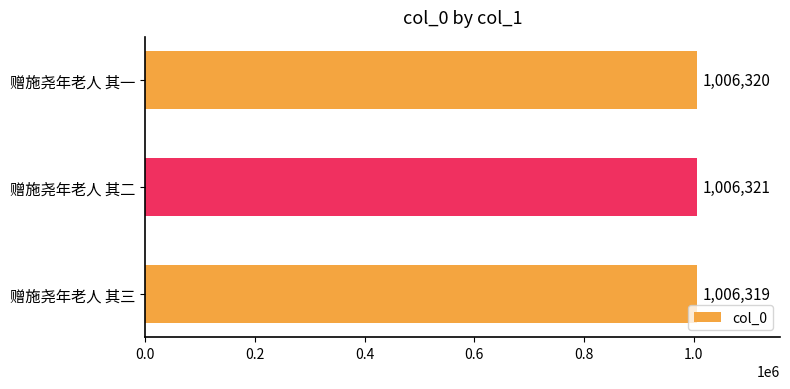

How many distinct data groups are displayed?

1